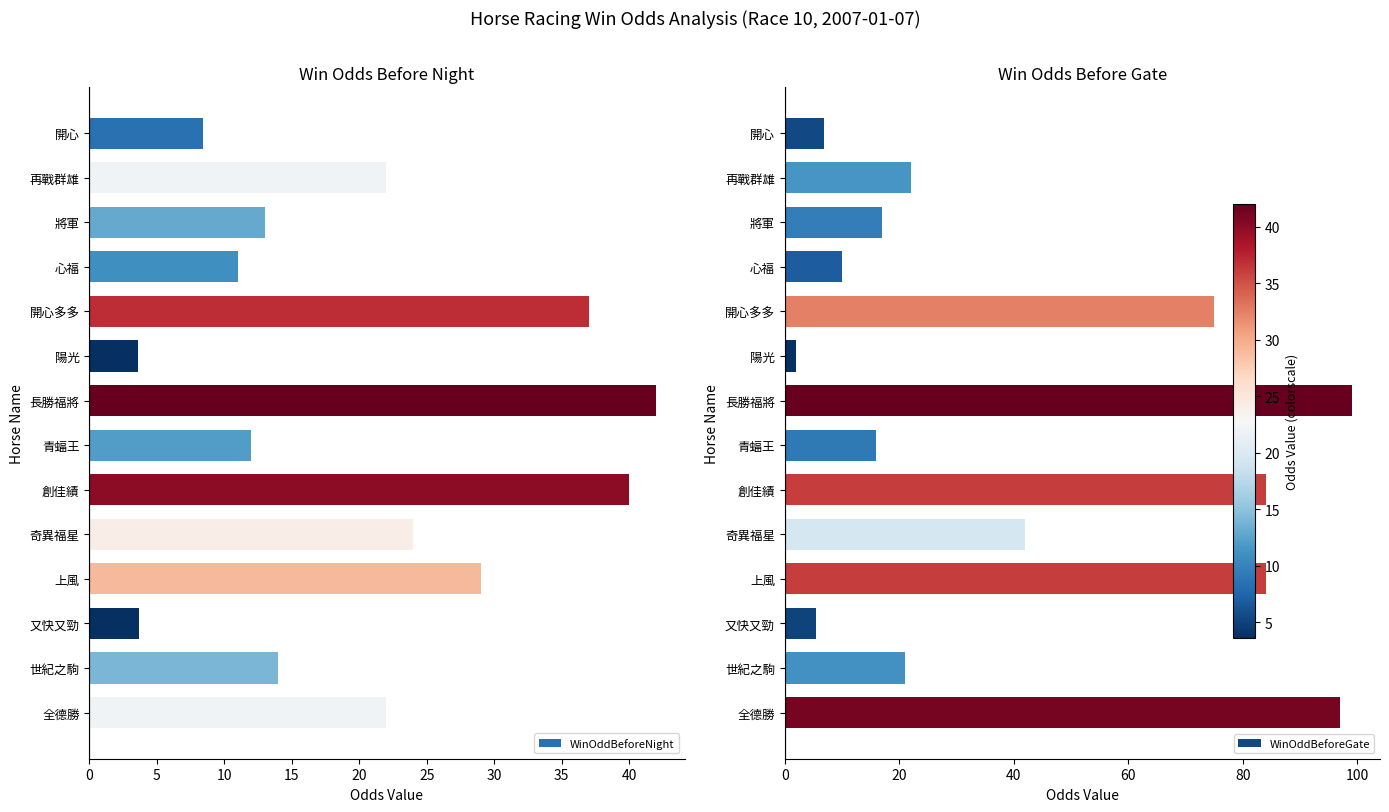

Which series has the largest total across all categories?

WinOddBeforeGate